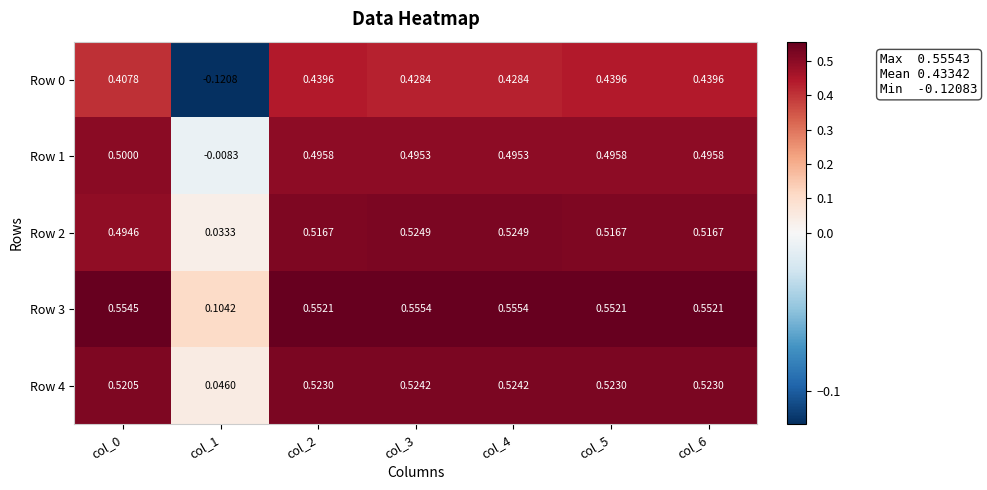

Is the value of Row 3 at col_4 greater than the value of Row 2 at col_6?

Yes